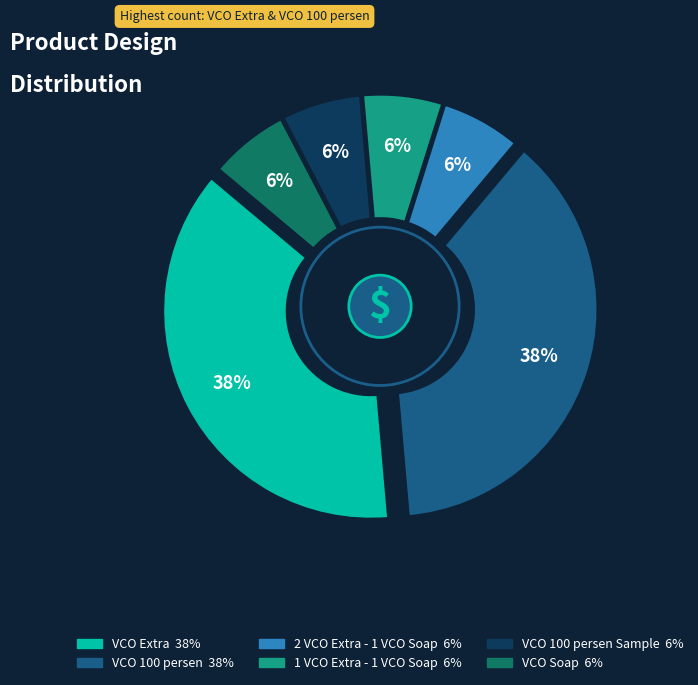

Rank the categories by value from lowest to highest.

2 VCO Extra - 1 VCO Soap, 1 VCO Extra - 1 VCO Soap, VCO 100 persen Sample, VCO Soap, VCO Extra, VCO 100 persen